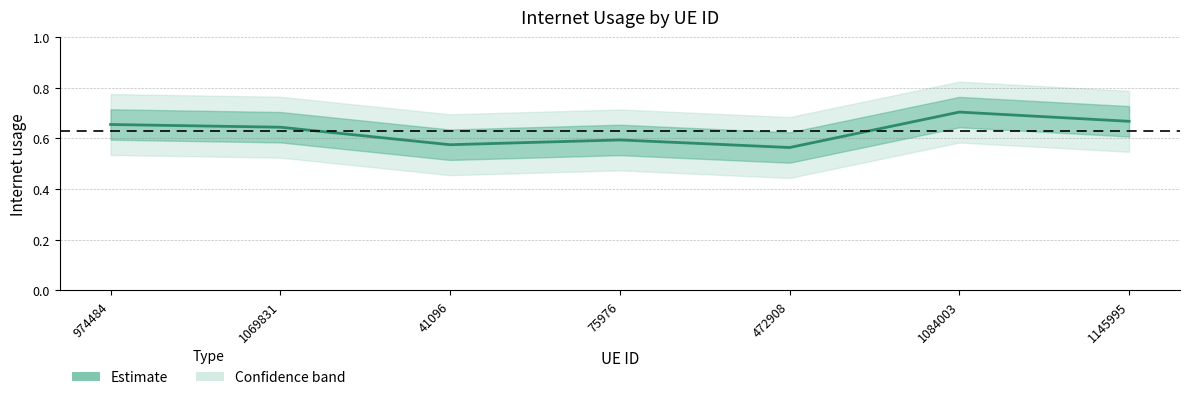

True or false: the data shows 0.8 at 472908.

False